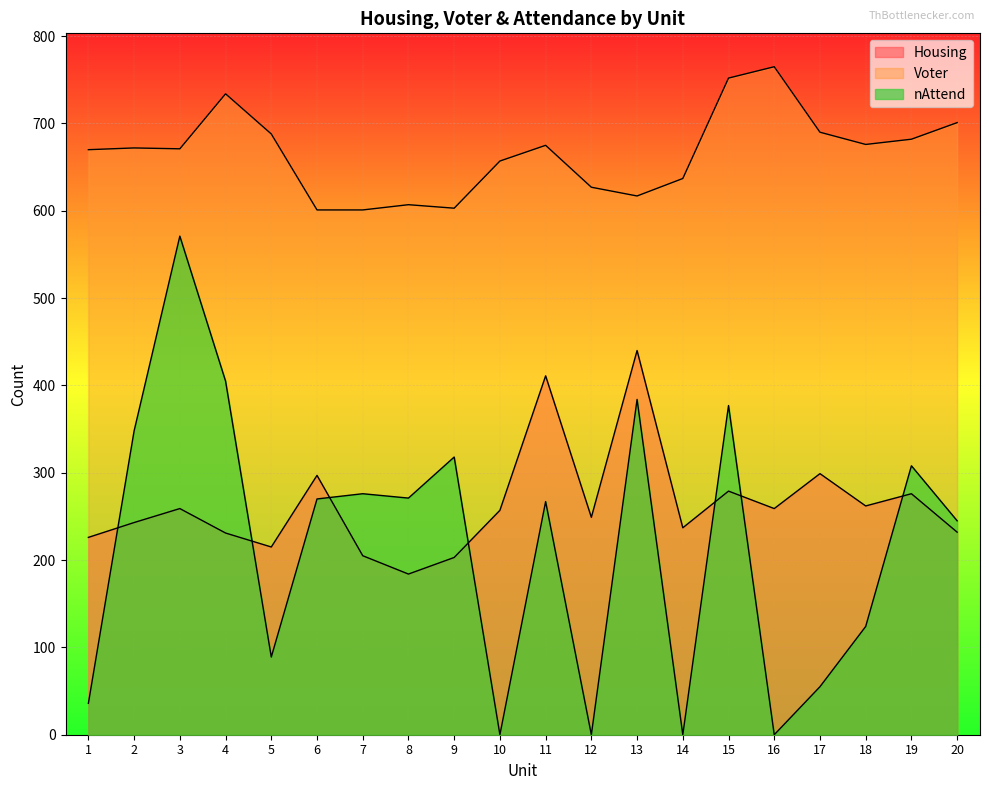

What is the value of the Housing point at the 11th from the left?

411